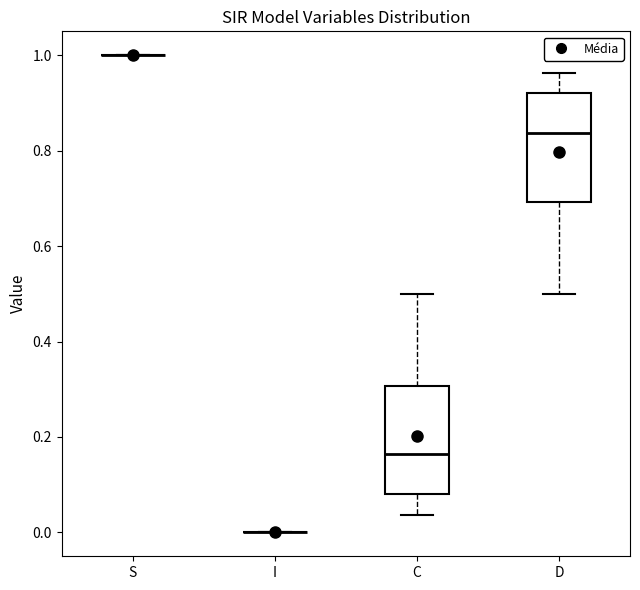

Reading left to right, transcribe this box plot: for each box, give where its median line is, the range the box spans, and where its two whiskers end, as read against the y-axis. The values are not printed on the chart, so give them approximately, as read against the axis.

S: box collapsed to a line at 1.00, whiskers 1.00 to 1.00
I: box collapsed to a line at 0.00, whiskers 0.00 to 0.00
C: median 0.16, box 0.08 to 0.30, whiskers 0.04 to 0.50
D: median 0.84, box 0.70 to 0.92, whiskers 0.50 to 0.96